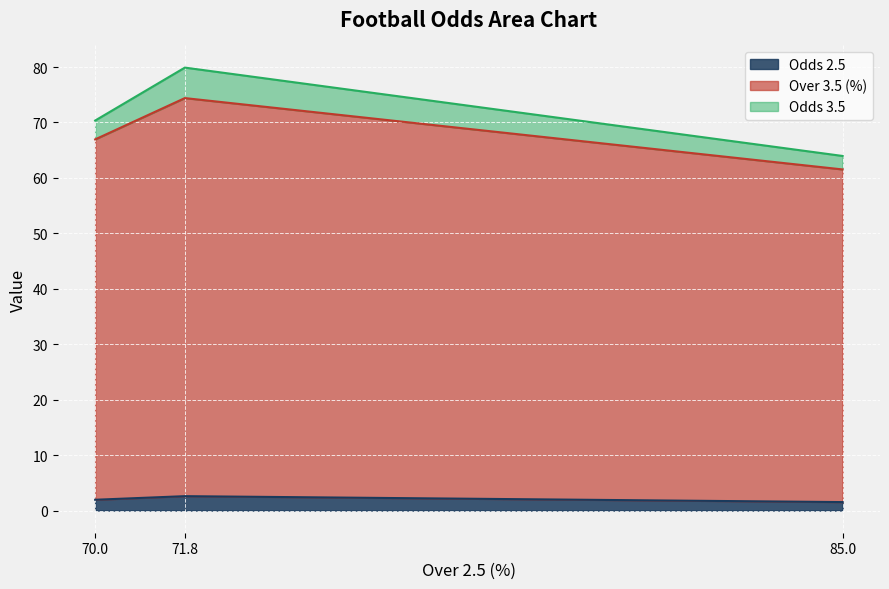

Reading right to left, what are all the values shown in this chart?

Odds 2.5: 70.0=1.9	71.8=2.6	85.0=1.5
Over 3.5 (%): 70.0=65.0	71.8=71.8	85.0=60.0
Odds 3.5: 70.0=3.4	71.8=5.5	85.0=2.4